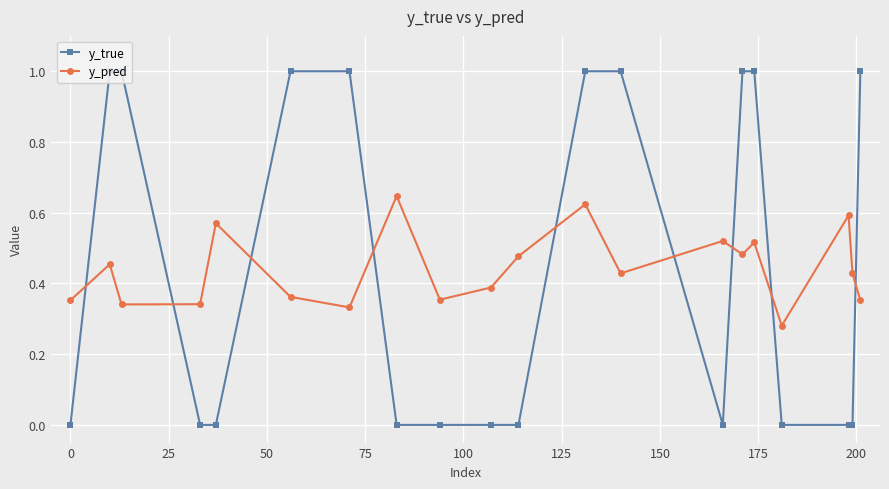

List the series in order of their peak value, highest first.

y_true, y_pred